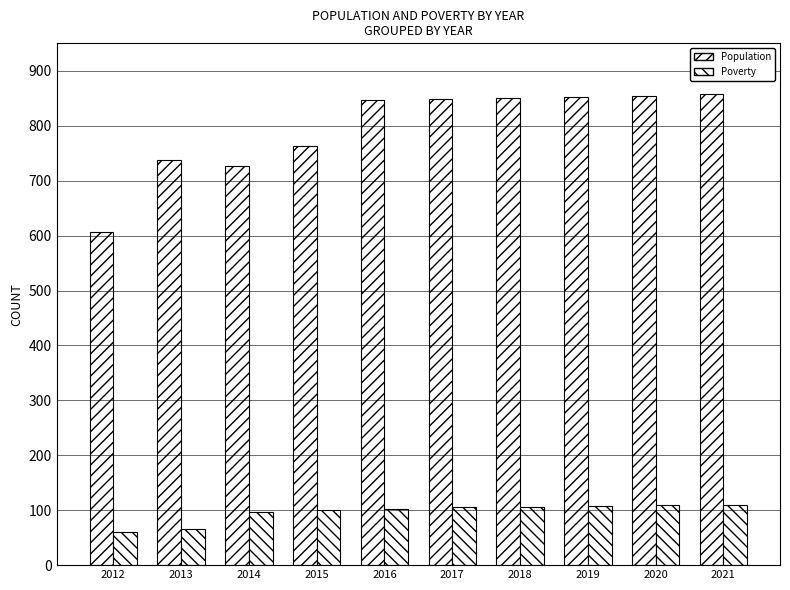

List the series in order of their overall mean, highest first.

Population, Poverty